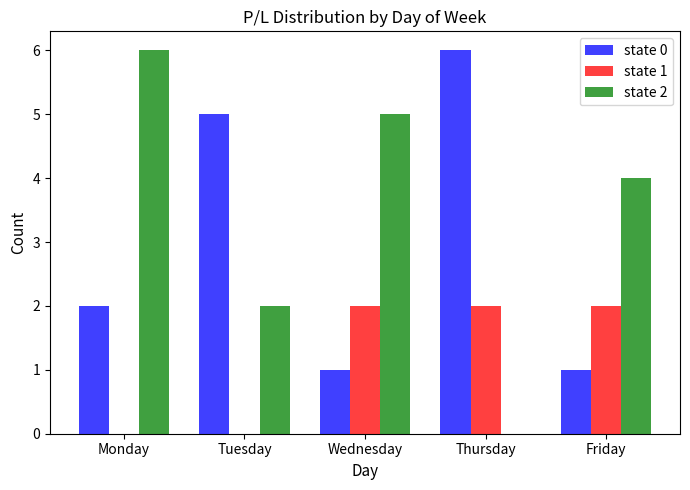

The value of state 0 at Wednesday is 2. True or false?

False